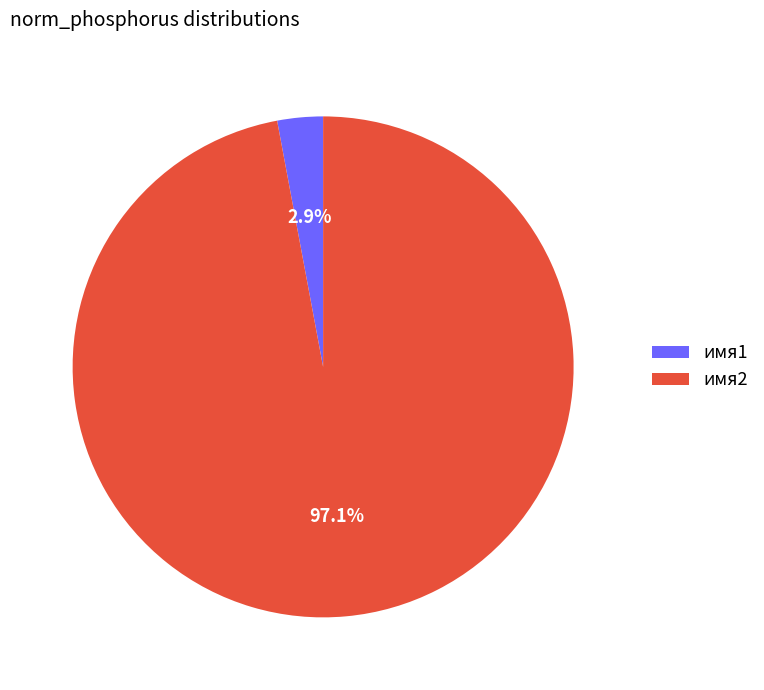

Between имя1 and имя2, which is larger?

имя2